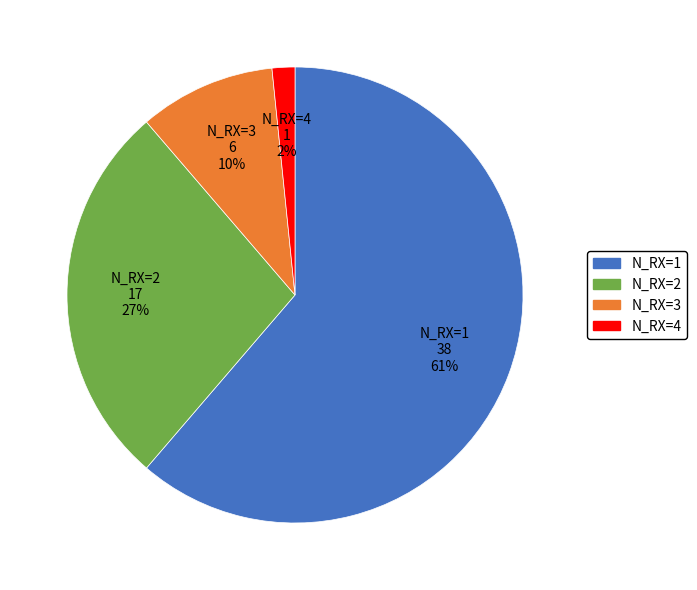

To the nearest percent, what is the average slice percentage?

25%